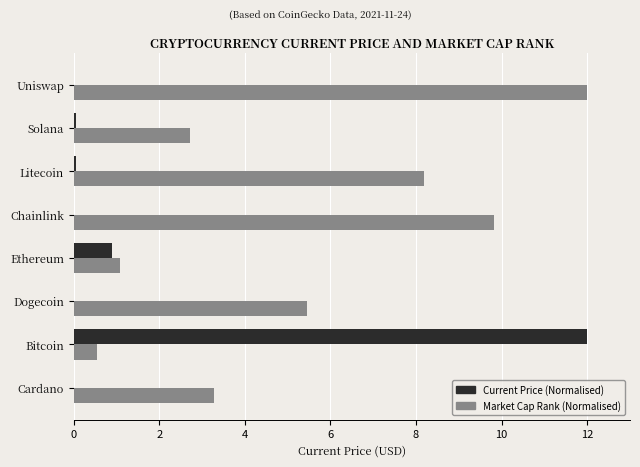

The Market Cap Rank (Normalised) series shows 3.3 at Litecoin. True or false?

False